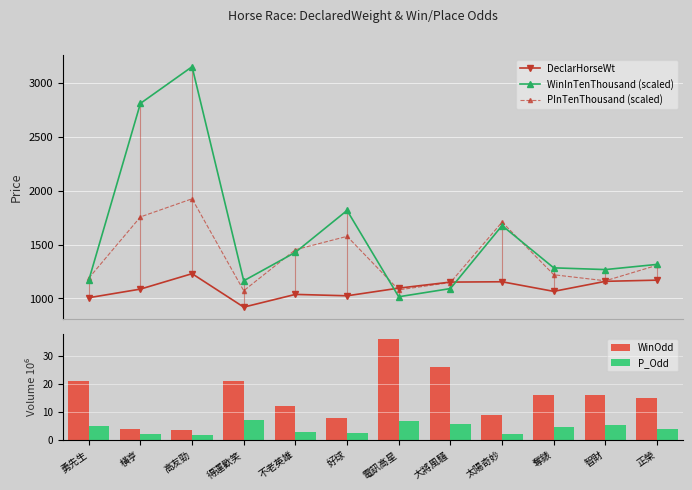

At 奪錶, list the series in order from largest to smallest.

WinInTenThousand (scaled), PInTenThousand (scaled), DeclarHorseWt, WinOdd, P_Odd